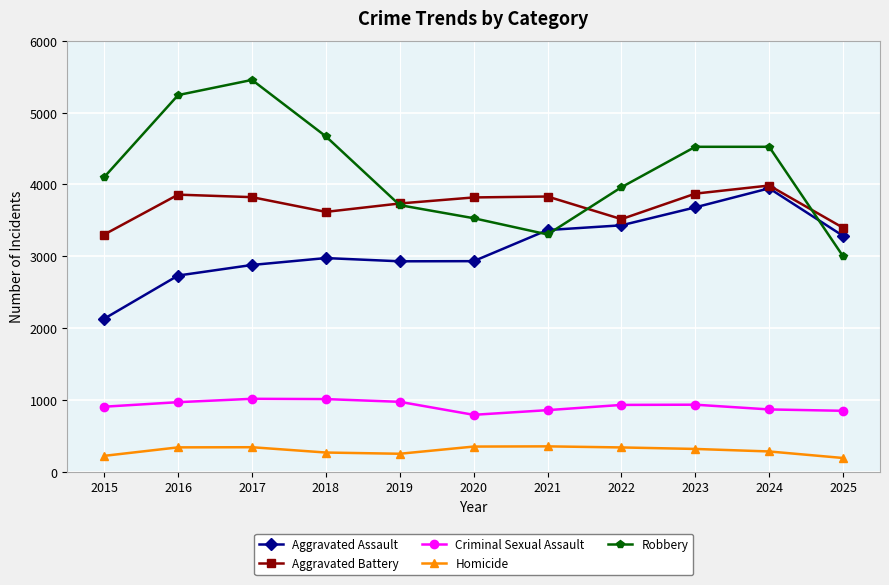

True or false: Aggravated Battery and Homicide intersect in this chart.

False